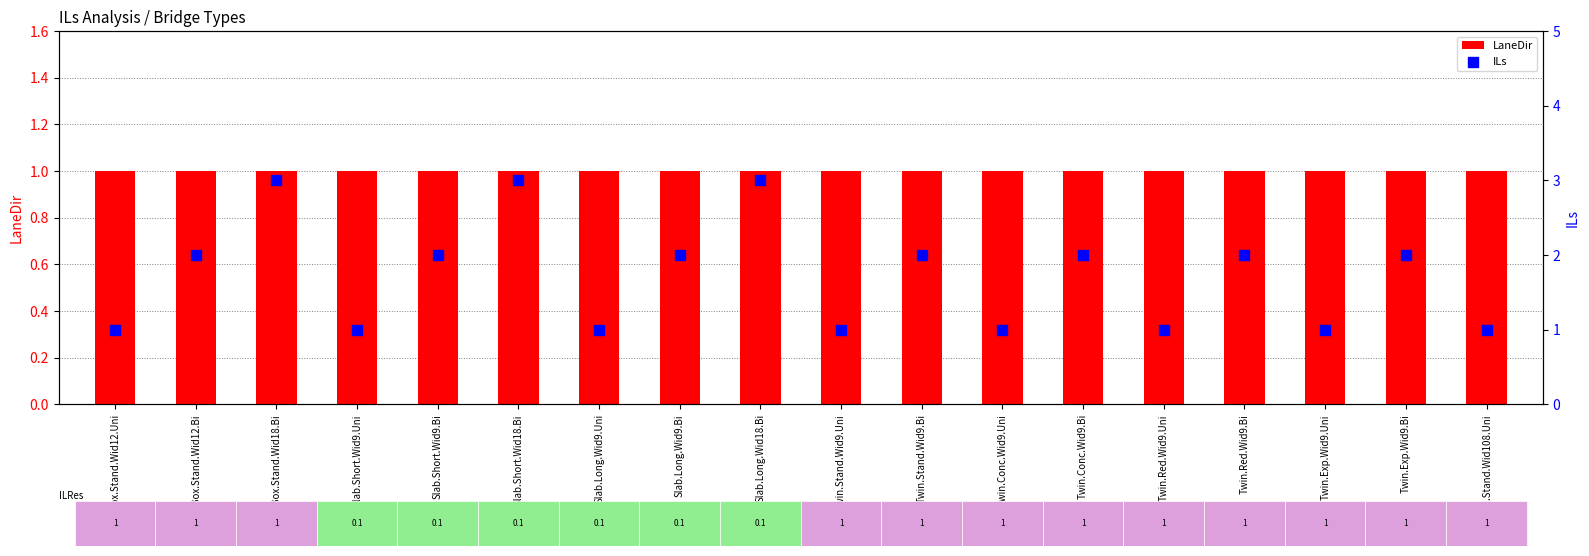

Is the value of LaneDir at Box.Stand.Wid12.Uni greater than the value of ILs at Box.Stand.Wid12.Bi?

No